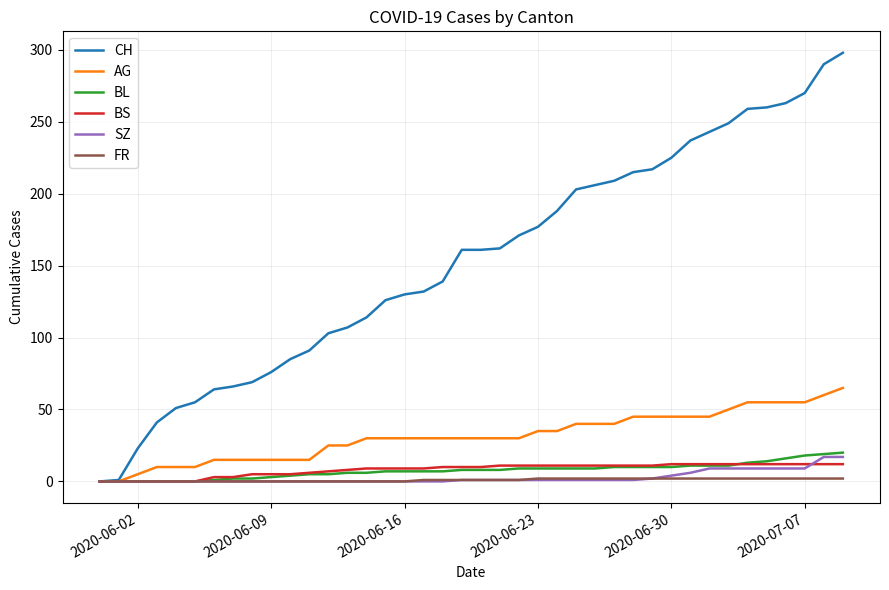

Which series has the largest total across all categories?

CH